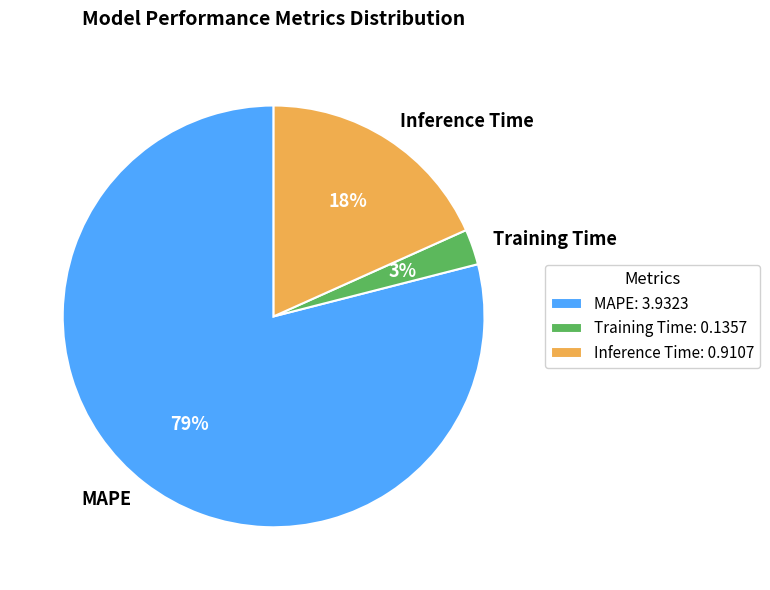

To the nearest percent, what portion does MAPE represent?

79%